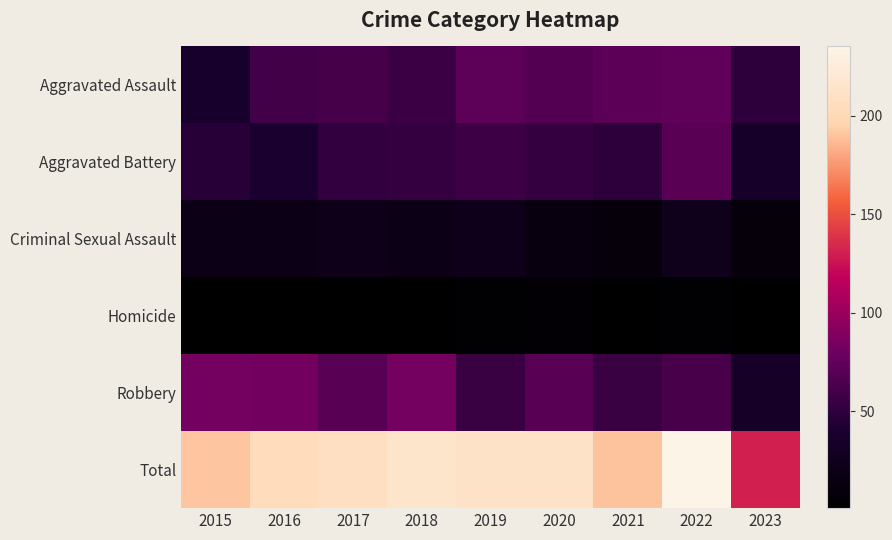

Reading left to right, transcribe all the data shown in this chart.

Aggravated Assault: 2015=38	2016=60	2017=62	2018=56	2019=73	2020=68	2021=72	2022=74	2023=50
Aggravated Battery: 2015=47	2016=40	2017=53	2018=54	2019=57	2020=54	2021=50	2022=71	2023=35
Criminal Sexual Assault: 2015=20	2016=21	2017=22	2018=20	2019=23	2020=14	2021=11	2022=24	2023=11
Homicide: 2015=2	2016=1	2017=1	2018=1	2019=4	2020=6	2021=2	2022=3	2023=1
Robbery: 2015=84	2016=82	2017=70	2018=84	2019=55	2020=70	2021=55	2022=63	2023=34
Total: 2015=191	2016=204	2017=208	2018=215	2019=212	2020=212	2021=190	2022=235	2023=131